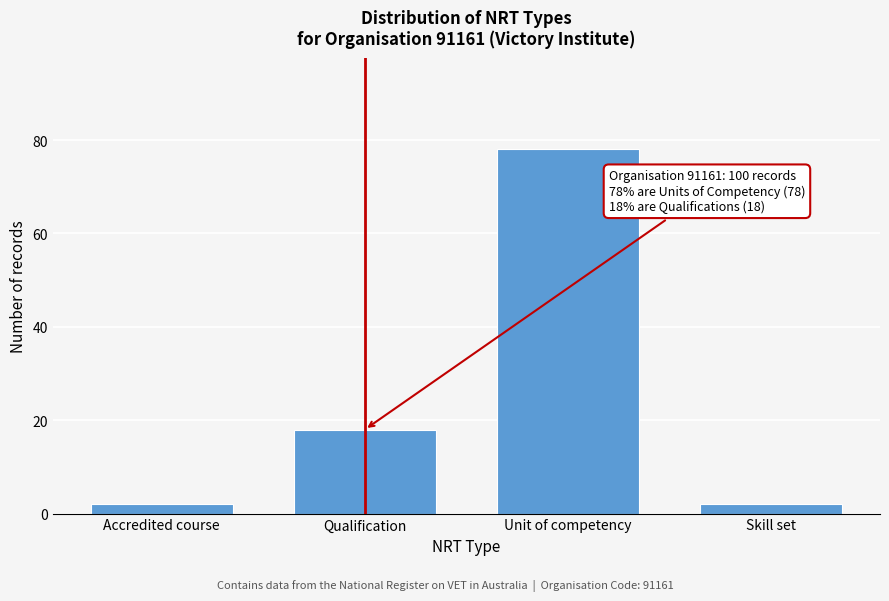

Reading left to right, what are all the values shown in this chart?

2	18	78	2